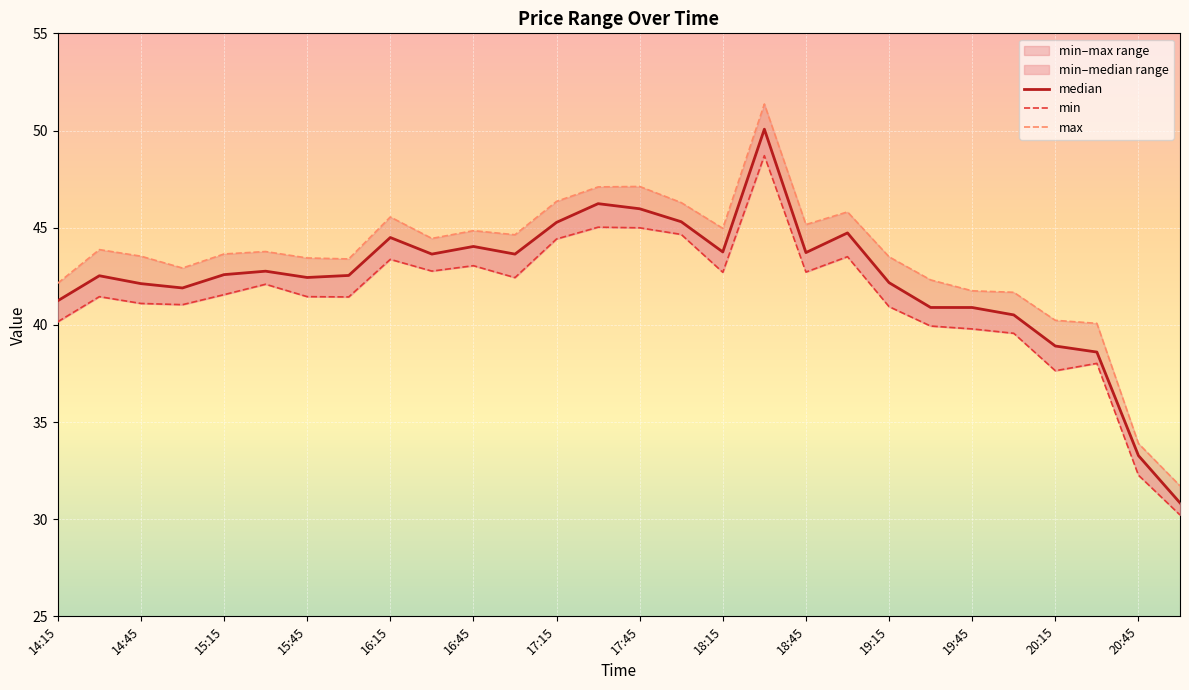

How many interior local valleys does the max series have?

6